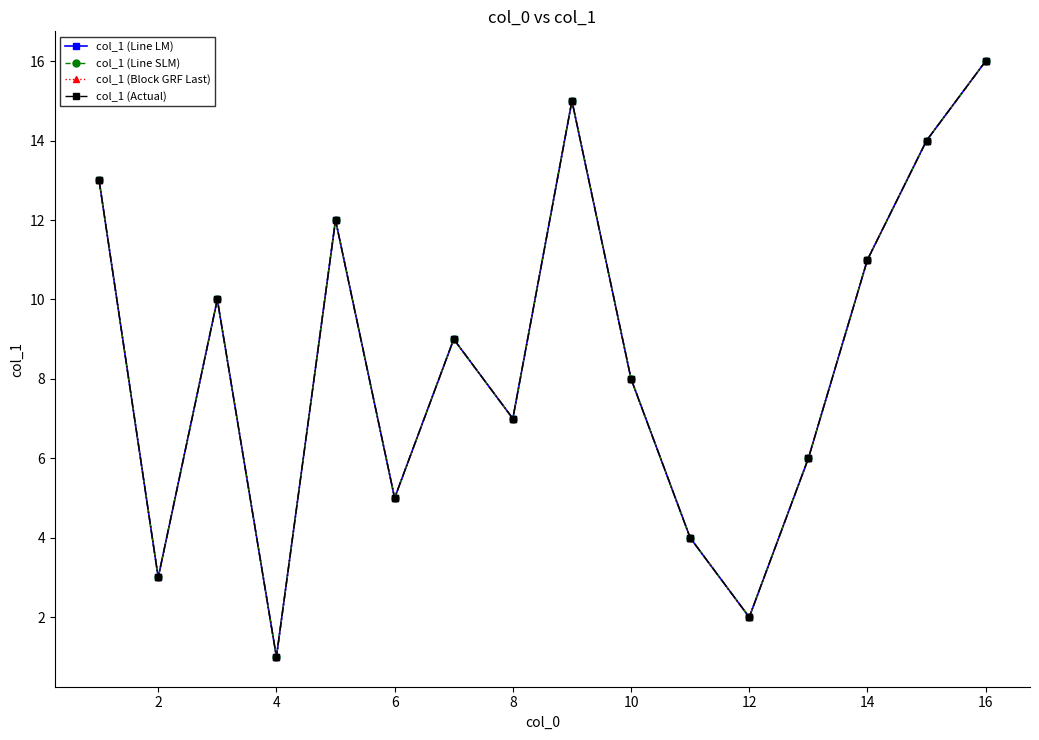

What is the value of the col_1 (Line LM) point at the 9th from the left?

15